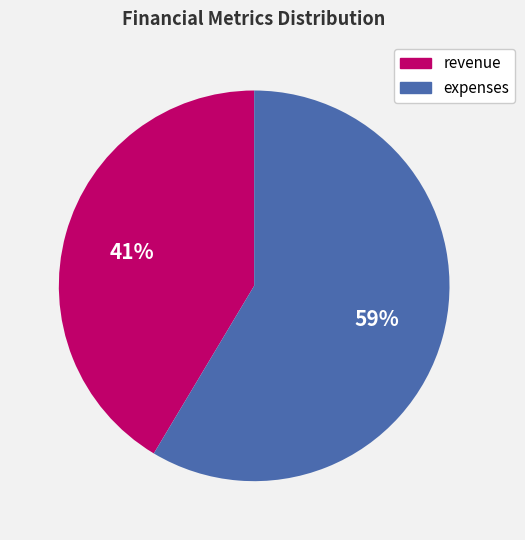

What percentage is the expenses slice, to the nearest percent?

59%